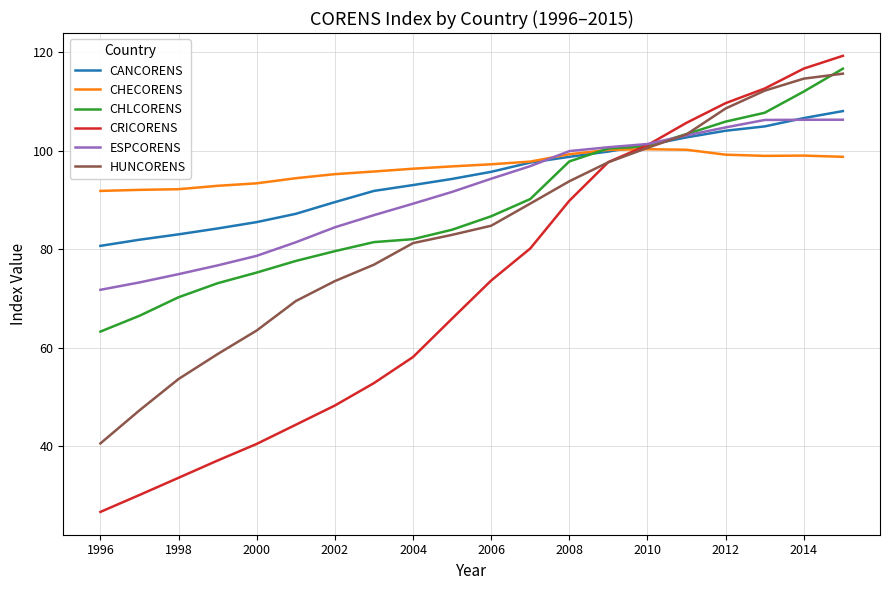

What is the lowest value of the CHECORENS series?

91.9